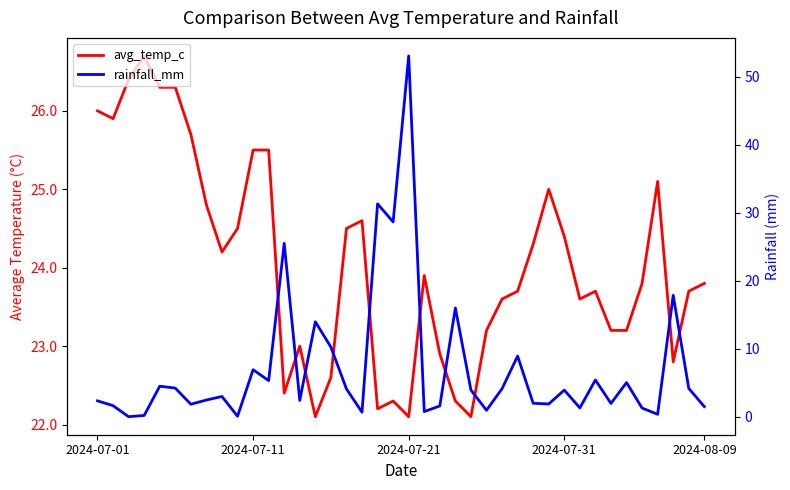

True or false: rainfall_mm has more than 0 points higher than both neighbors.

True